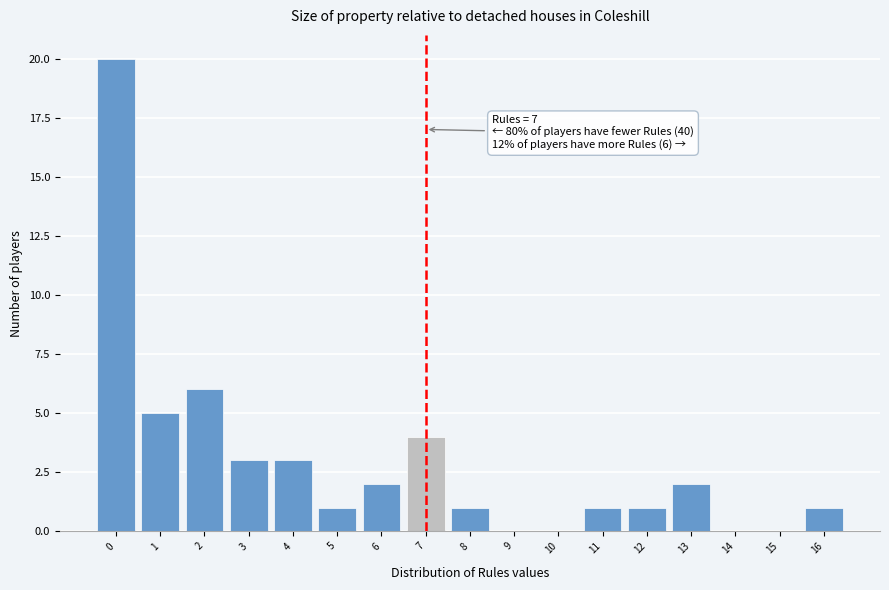

Which range on the x-axis has the tallest bar?

-0.5 to 0.5